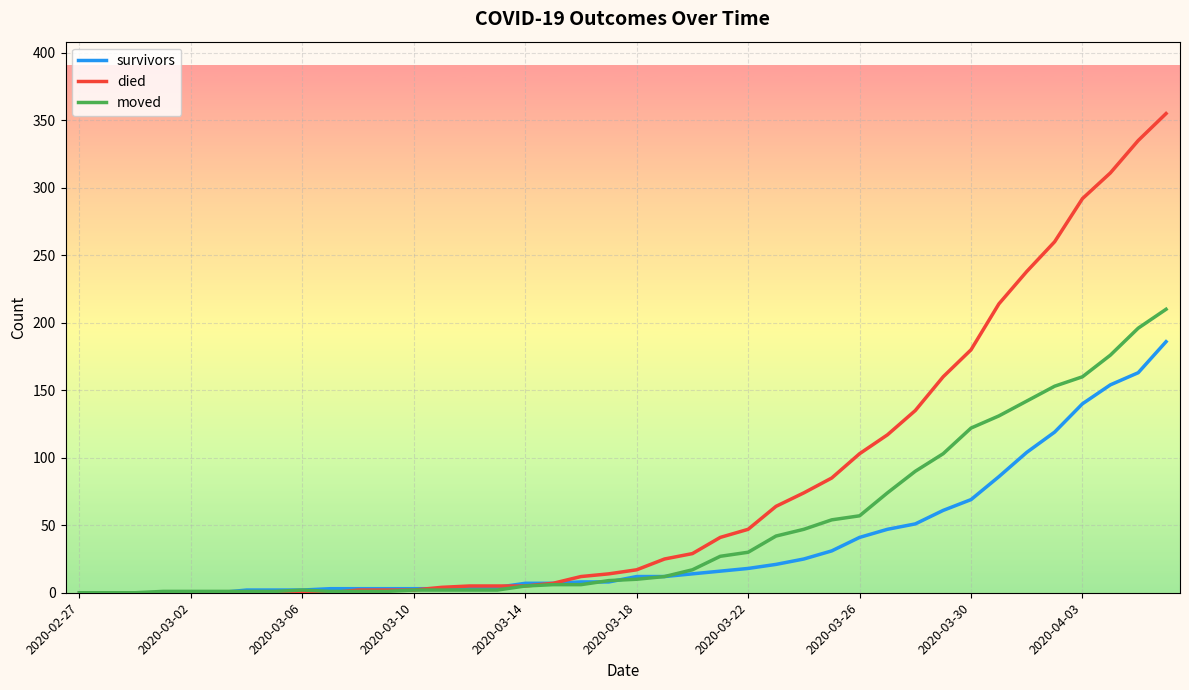

How many values in the survivors series are below 12?

20